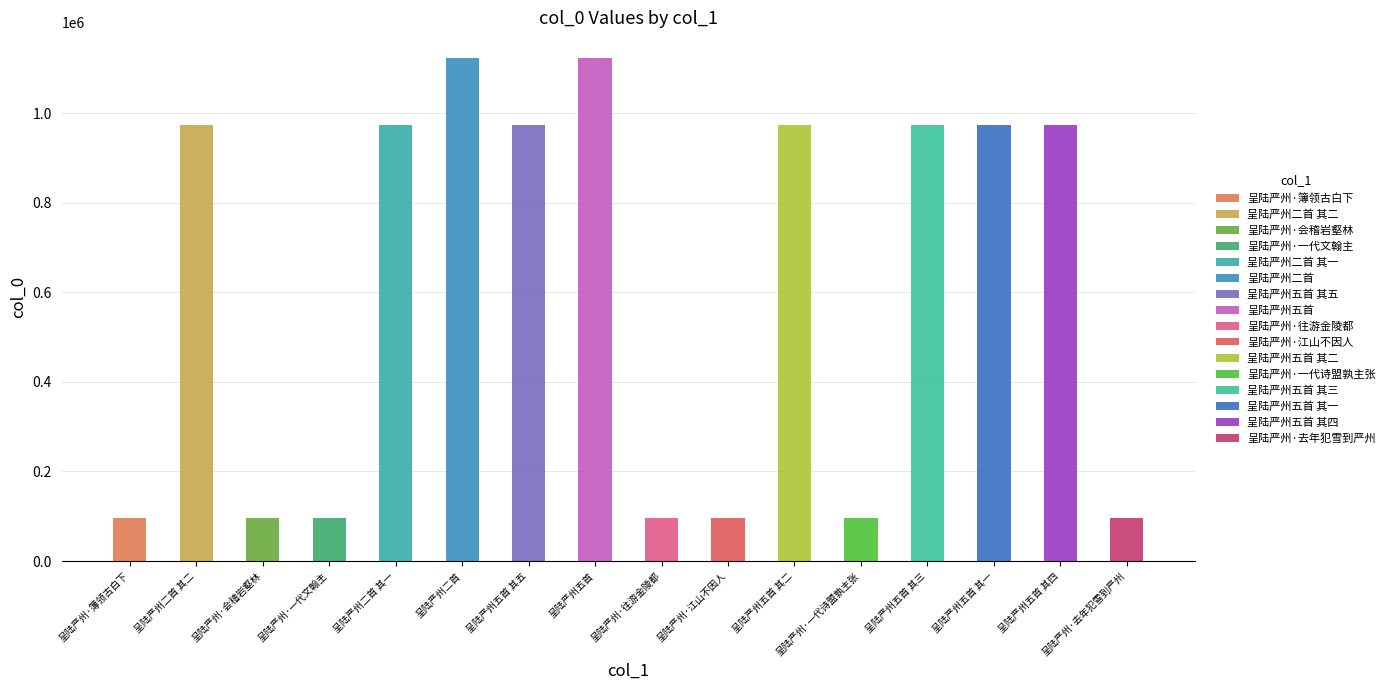

How many bars are there in total?

16